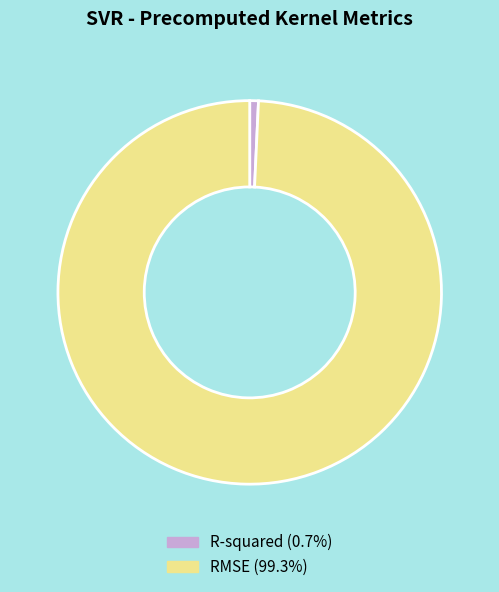

Is it true that R-squared is 1% of the pie?

True